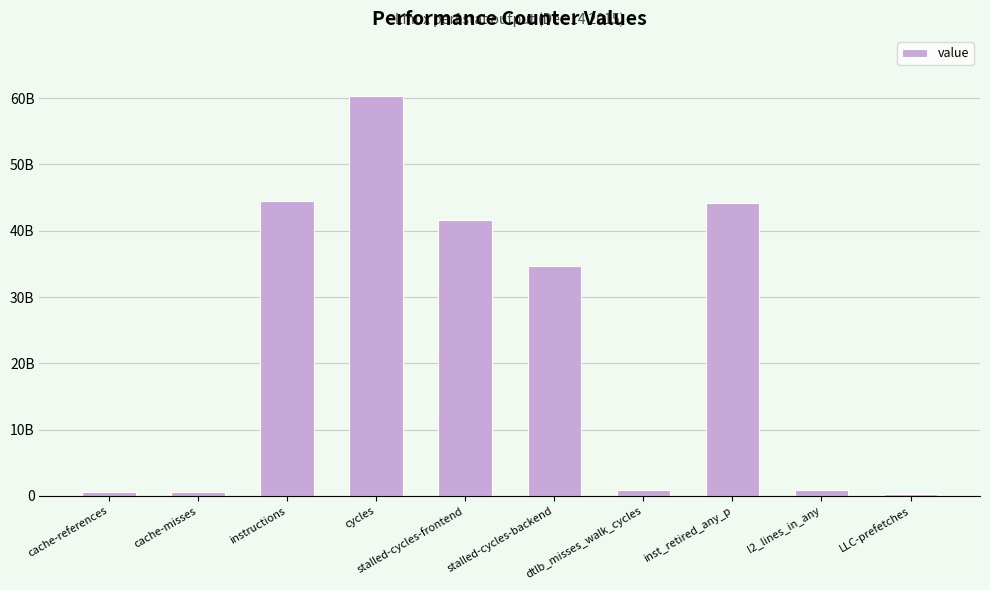

What is the ratio of the value at stalled-cycles-frontend to the value at stalled-cycles-backend?

1.2